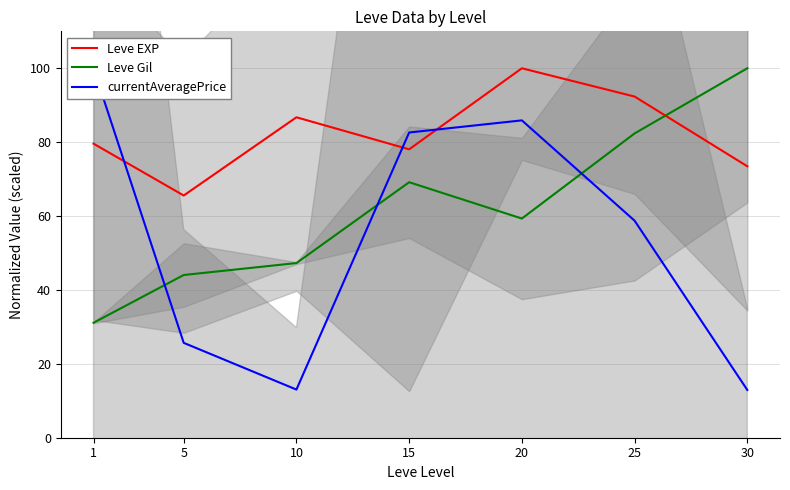

How many lines are shown in the chart?

3